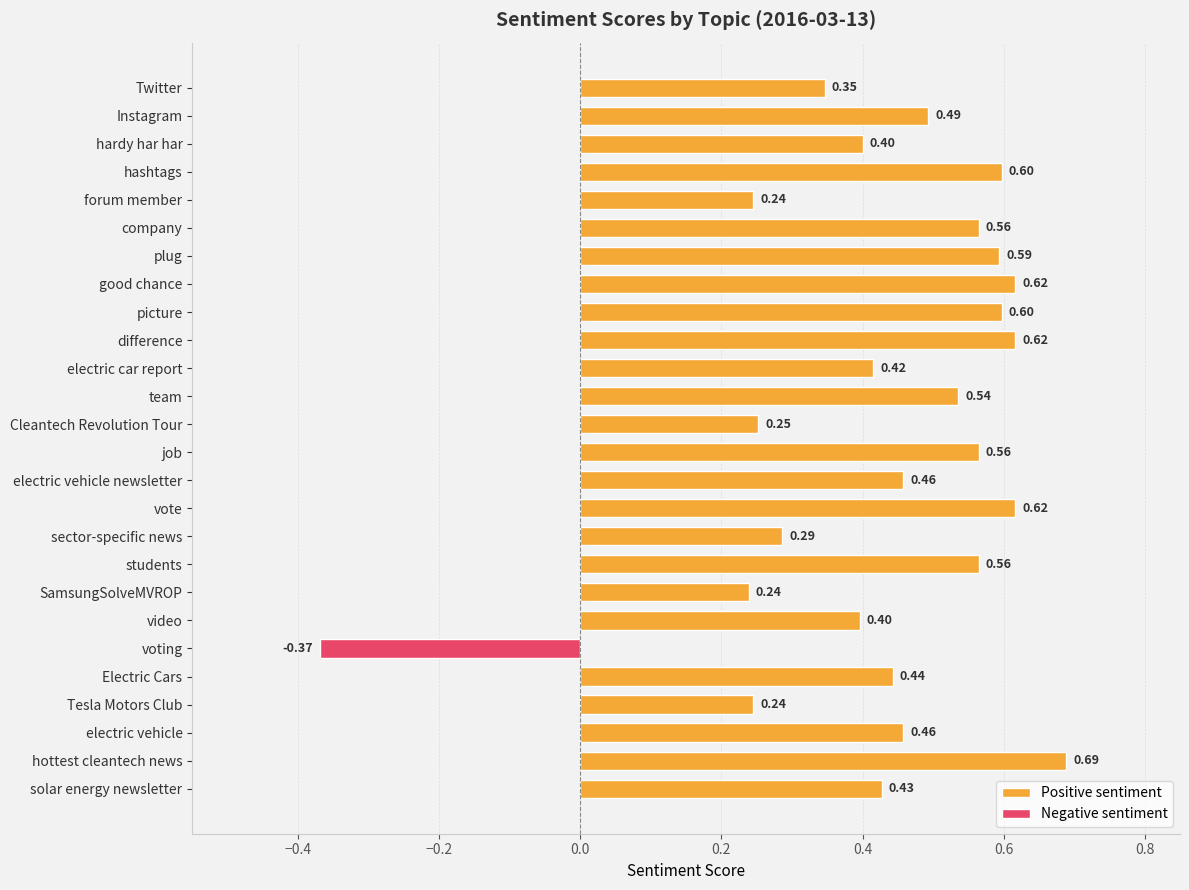

Which category has the highest value across all series?

hottest cleantech news